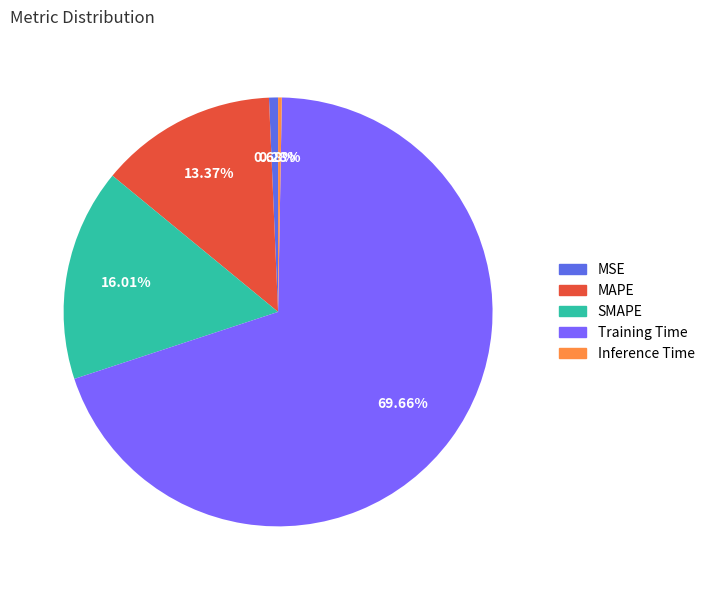

Is SMAPE the majority of the pie?

No